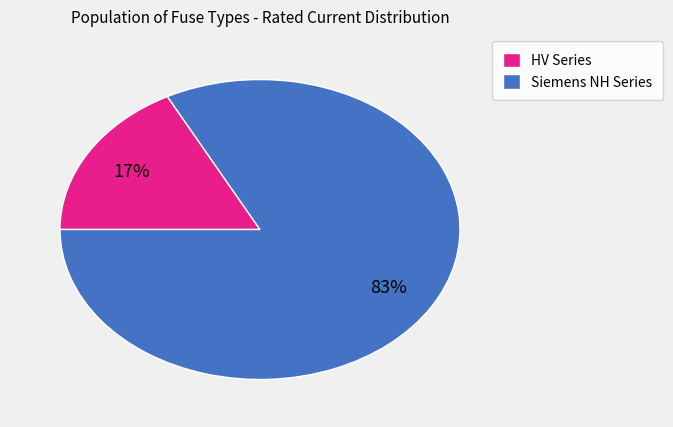

Is there a majority slice in this chart?

Yes